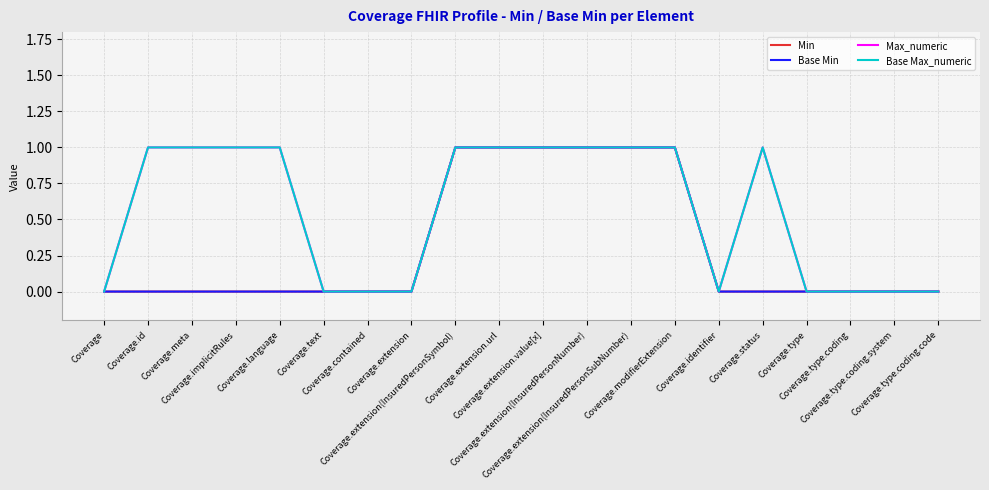

Which series has the largest total across all categories?

Max_numeric